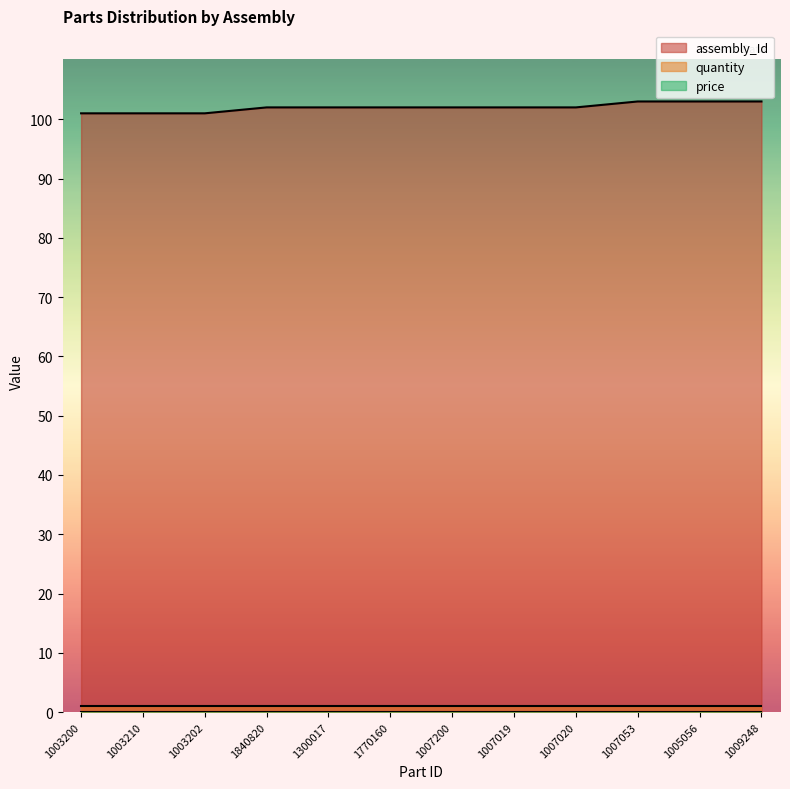

Where is assembly_Id nearest to the value 102?

1840820